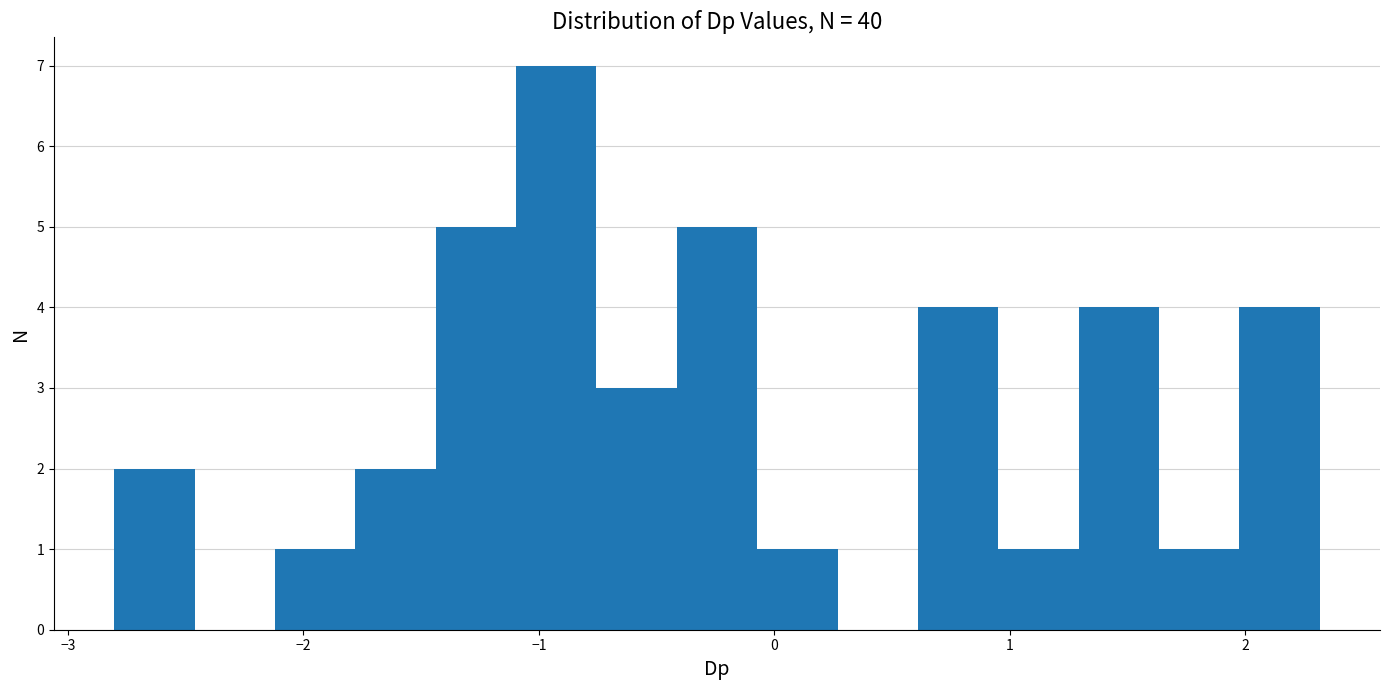

Read against the x-axis, roughly where is the centre of the tallest bar?

-0.9